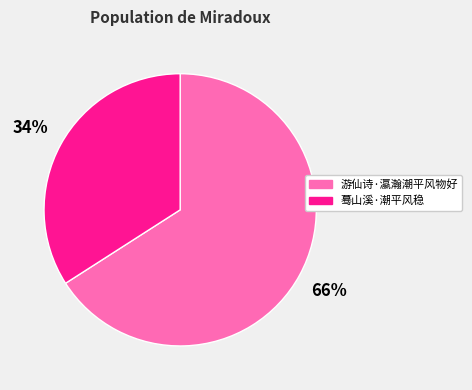

Is it true that 游仙诗·瀛瀚潮平风物好 is 66% of the pie?

True